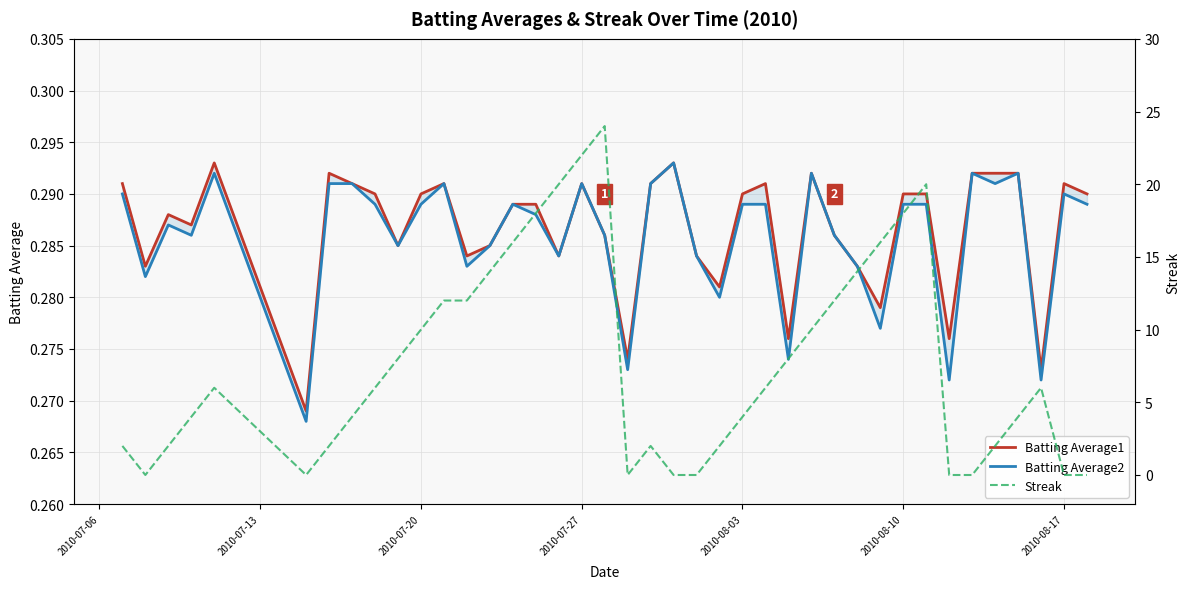

True or false: Batting Average2 and Batting Average1 cross at least once.

False